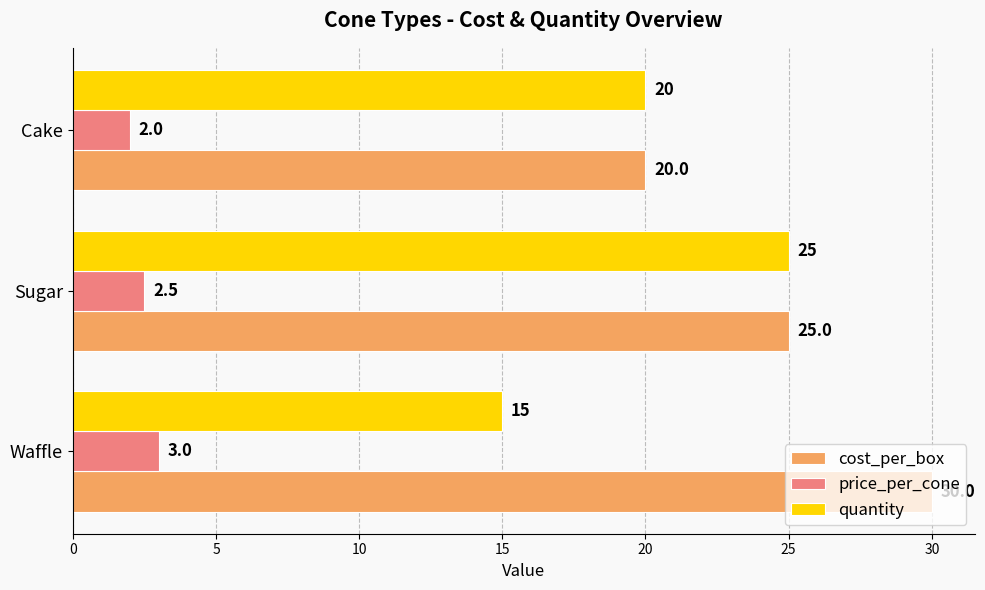

At which category does the chart reach its minimum across all series?

Cake